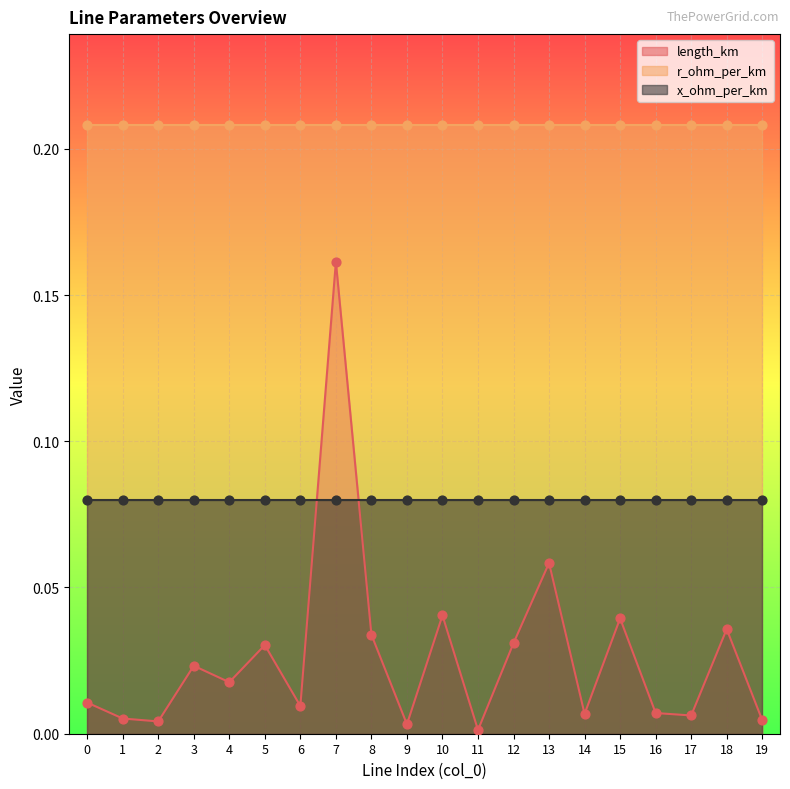

At which category is the sum across all series the highest?

7